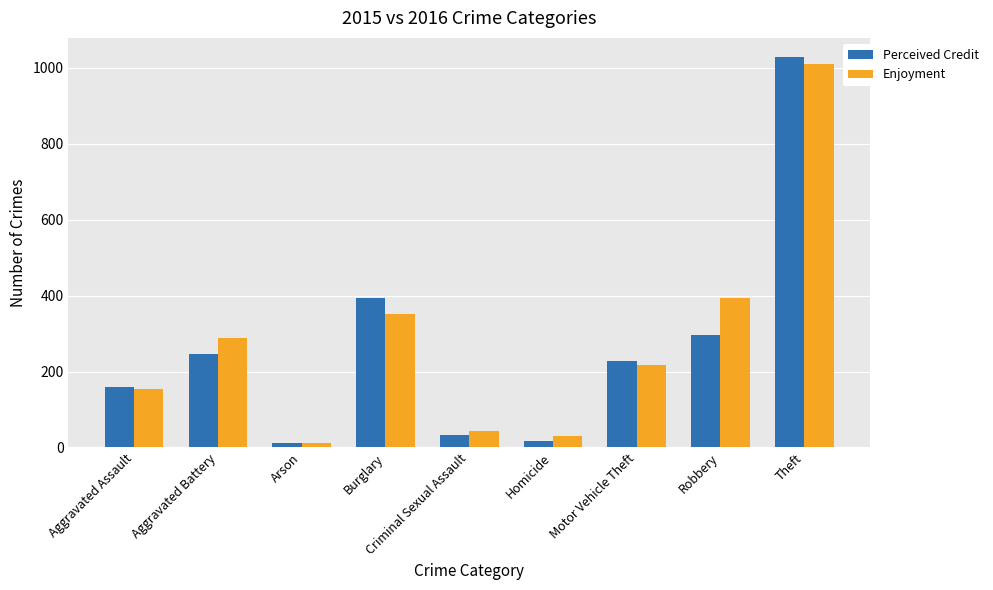

At which label is Enjoyment closest to 511?

Robbery